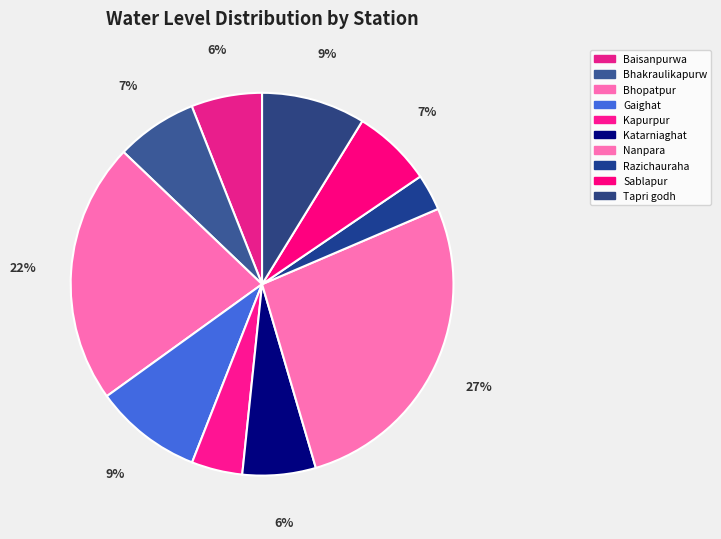

Count the number of slices in the pie.

10